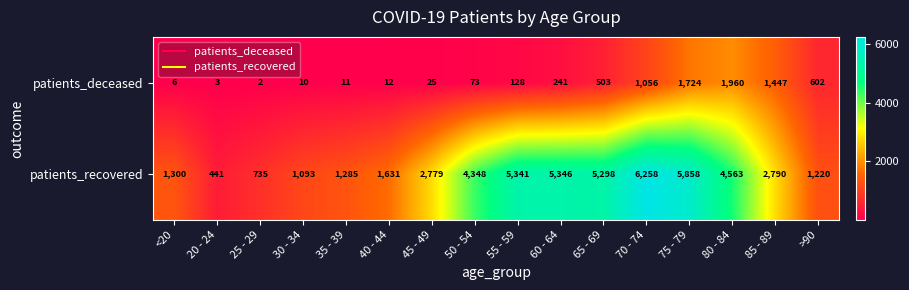

What is the difference between the second highest and minimum values in the patients_deceased series?

1722